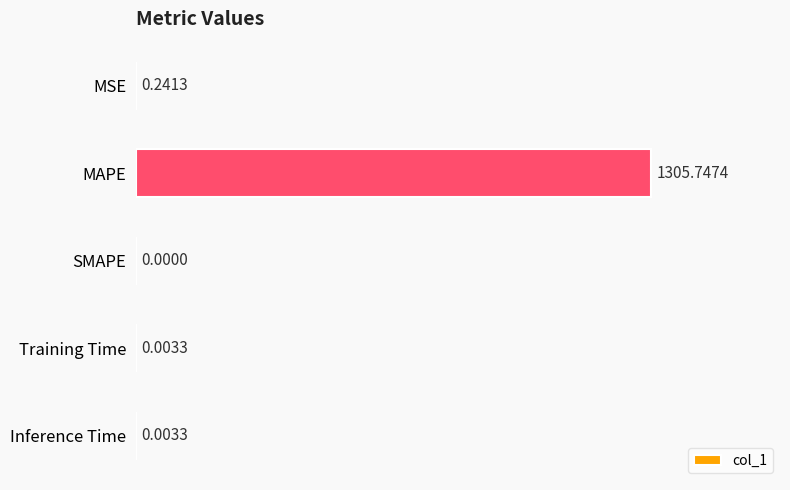

What is the sum of all values?

1306.0